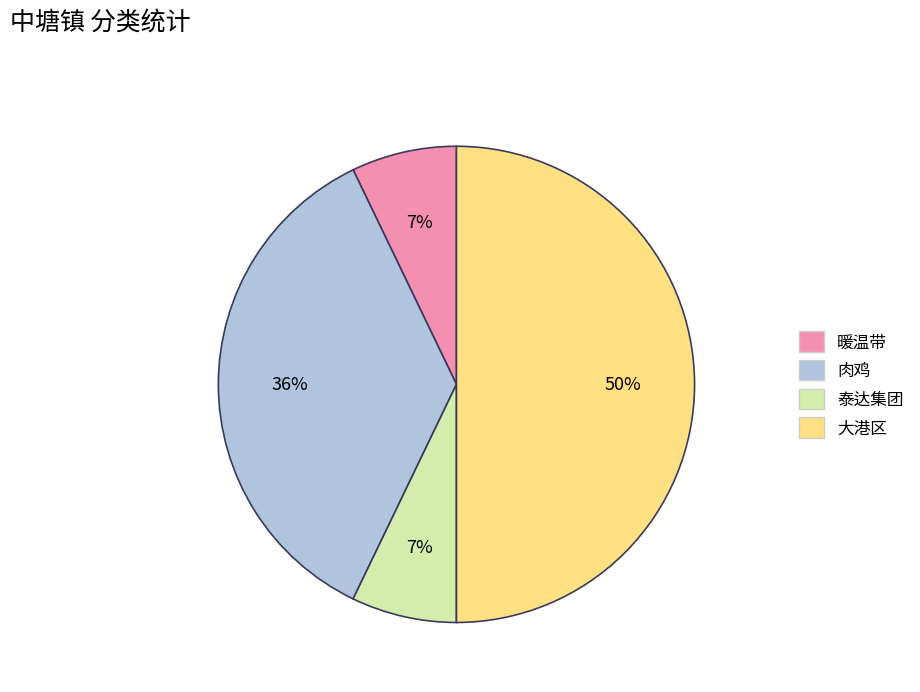

Does 泰达集团 represent more than half of the total?

No